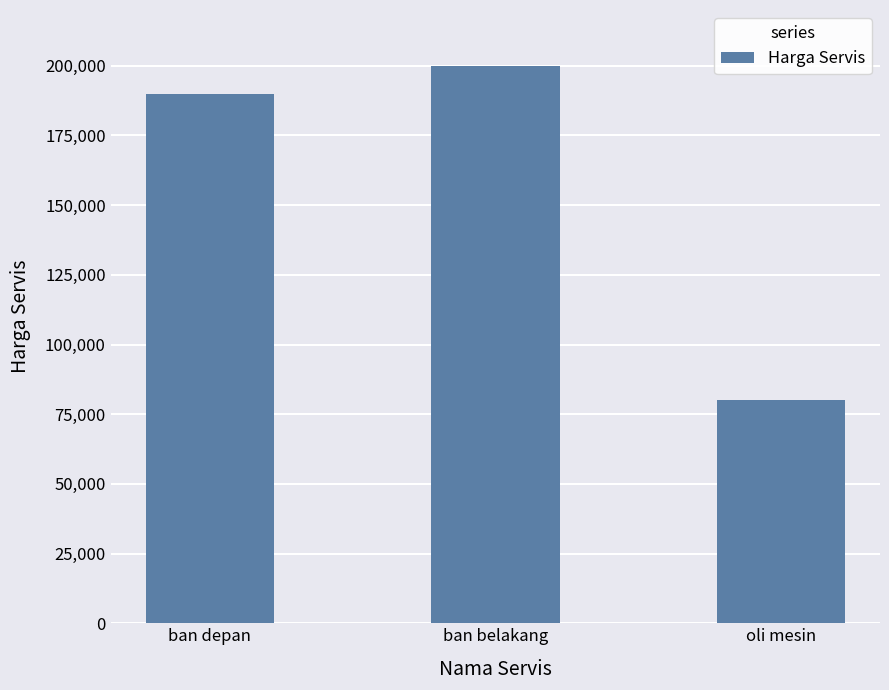

What is the ratio of the value at oli mesin to the value at ban depan?

0.4